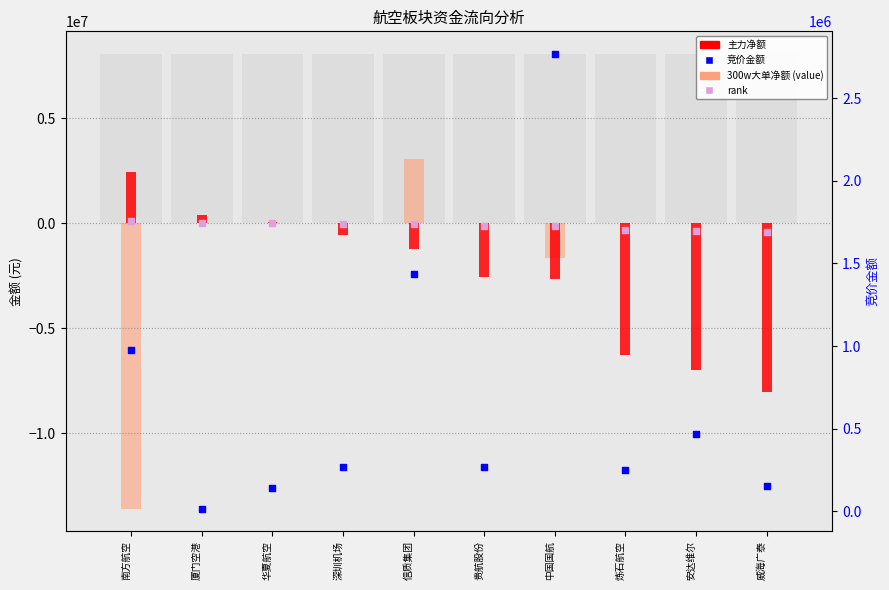

Which series has the widest spread of Y values?

300w大单净额(value, absent)